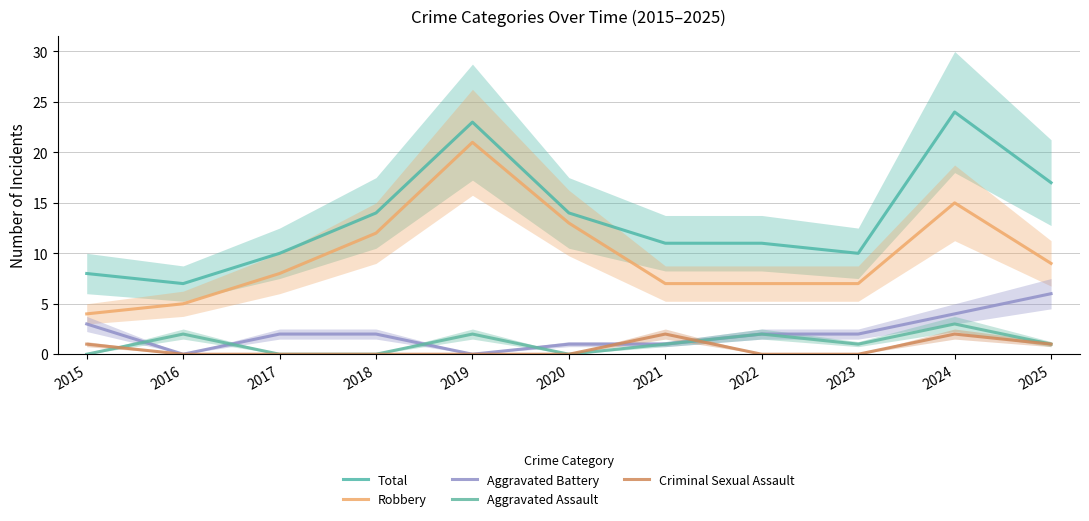

Reading left to right, extract all data points from this chart.

Total: 8	7	10	14	23	14	11	11	10	24	17
Robbery: 4	5	8	12	21	13	7	7	7	15	9
Aggravated Battery: 3	0	2	2	0	1	1	2	2	4	6
Aggravated Assault: 0	2	0	0	2	0	1	2	1	3	1
Criminal Sexual Assault: 1	0	0	0	0	0	2	0	0	2	1